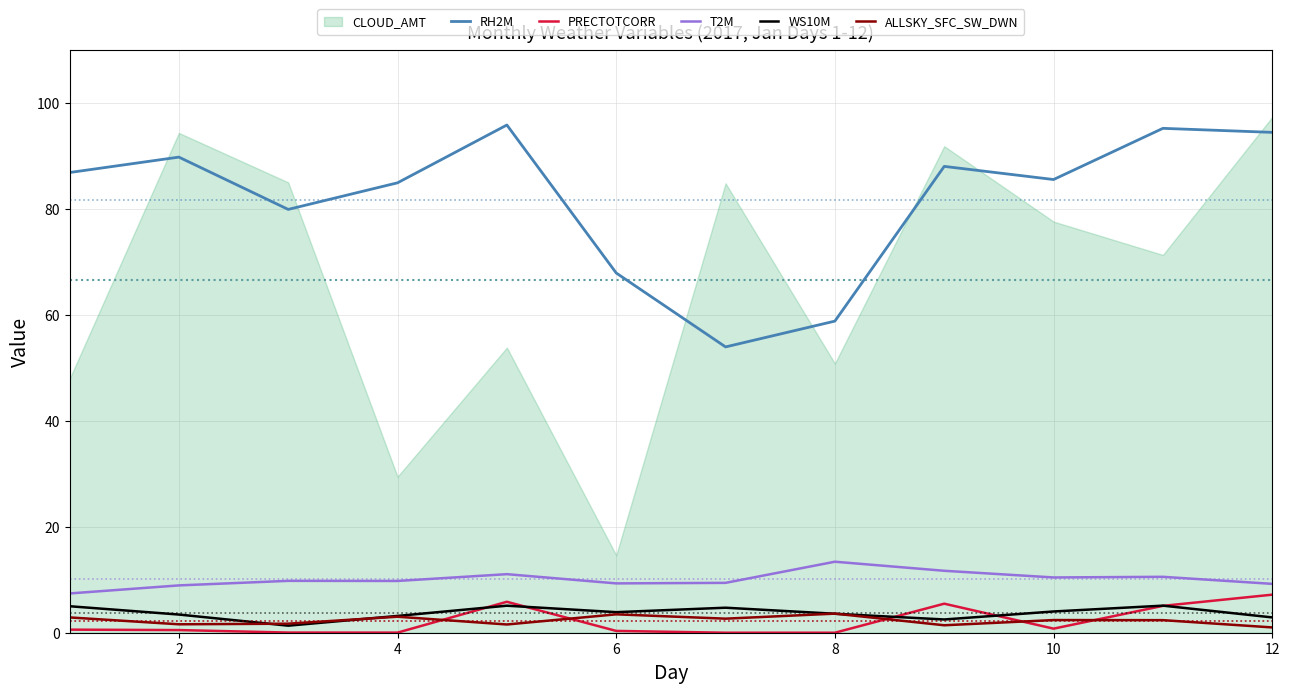

True or false: ALLSKY_SFC_SW_DWN and T2M cross at least once.

False